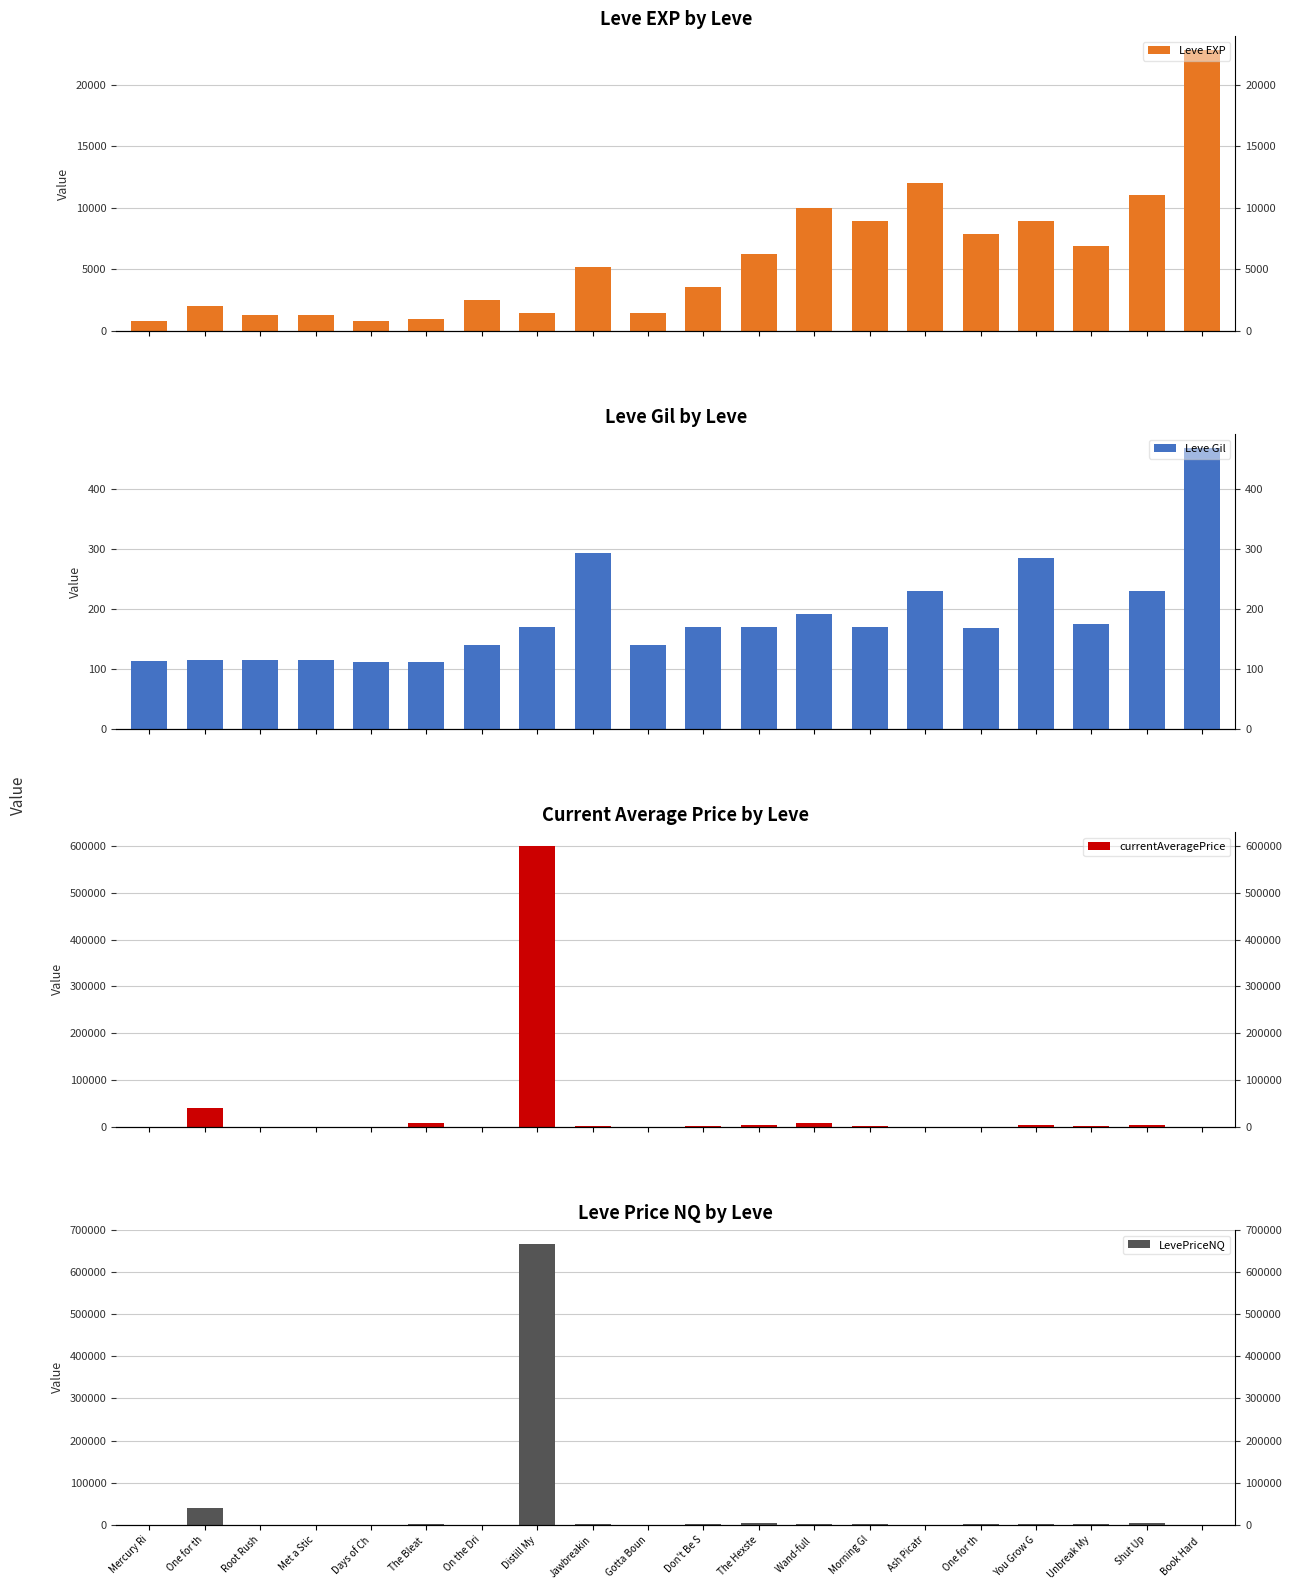

Rank the series by their maximum value, from highest to lowest.

LevePriceNQ, currentAveragePrice, Leve EXP, Leve Gil